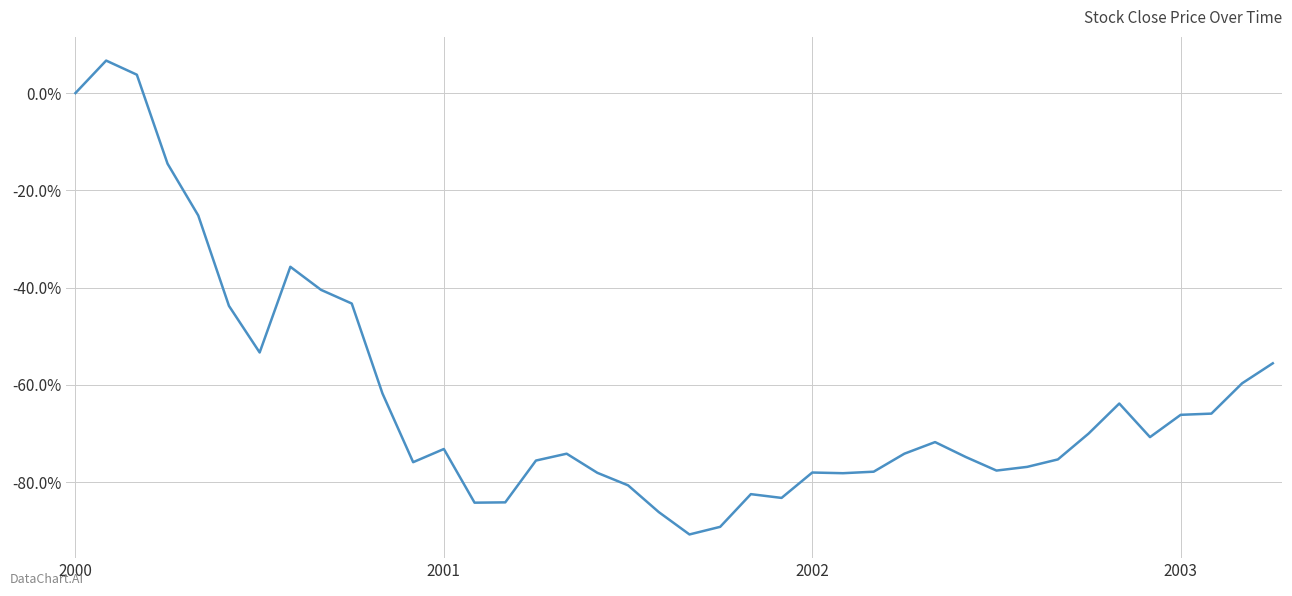

What is the difference between the maximum and minimum values?

97.4